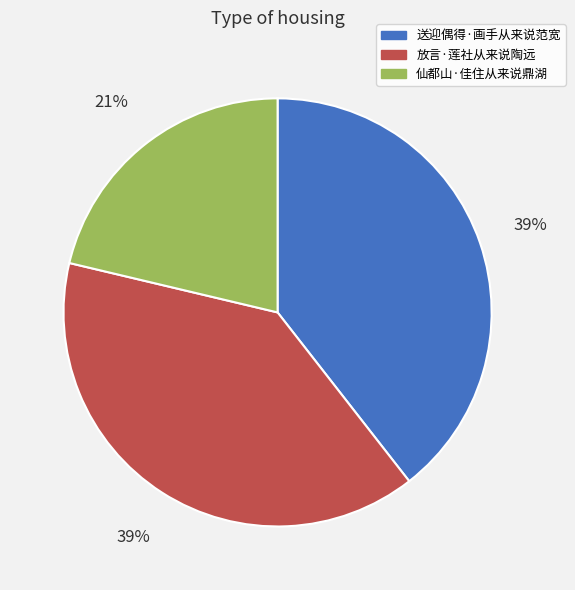

To the nearest percent, what portion does 放言·莲社从来说陶远 represent?

39%